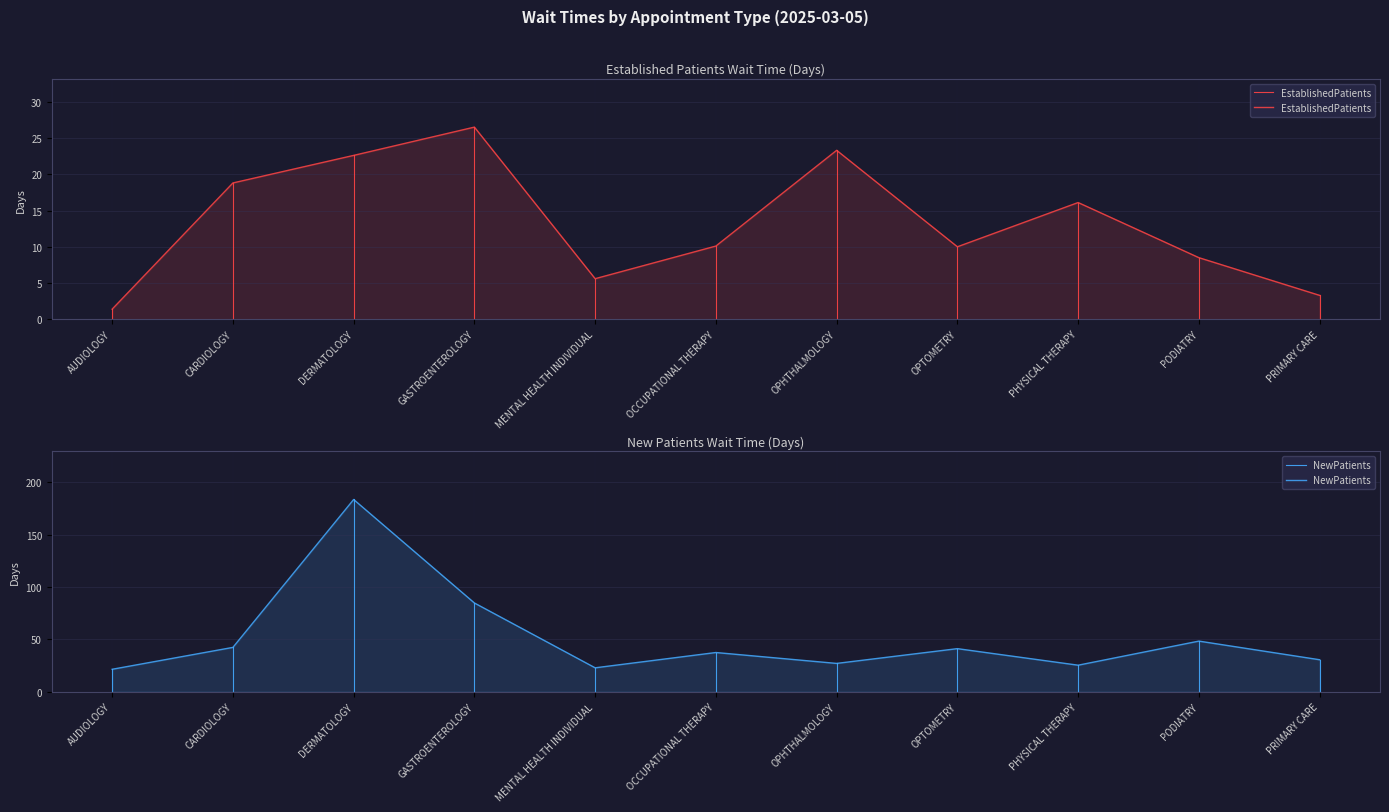

Reading left to right, transcribe all the data shown in this chart.

EstablishedPatients: AUDIOLOGY=1.4	CARDIOLOGY=18.8	DERMATOLOGY=22.6	GASTROENTEROLOGY=26.5	MENTAL HEALTH INDIVIDUAL=5.6	OCCUPATIONAL THERAPY=10.1	OPHTHALMOLOGY=23.3	OPTOMETRY=10.0	PHYSICAL THERAPY=16.1	PODIATRY=8.5	PRIMARY CARE=3.3
NewPatients: AUDIOLOGY=21.4	CARDIOLOGY=42.3	DERMATOLOGY=183.5	GASTROENTEROLOGY=84.7	MENTAL HEALTH INDIVIDUAL=22.8	OCCUPATIONAL THERAPY=37.4	OPHTHALMOLOGY=27.0	OPTOMETRY=41.1	PHYSICAL THERAPY=25.3	PODIATRY=48.3	PRIMARY CARE=30.5